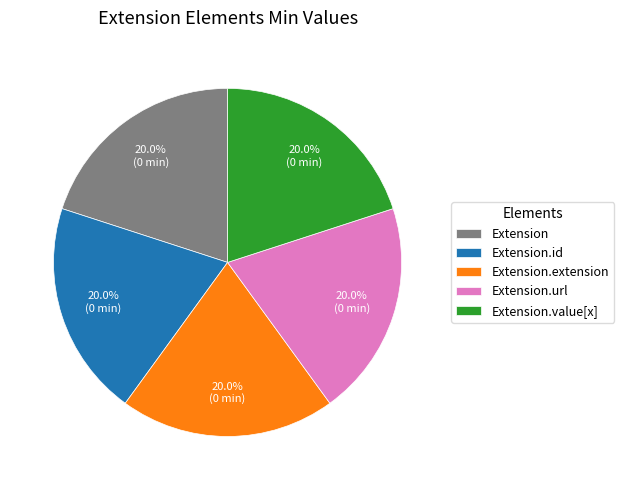

Approximately how many times larger is the value at Extension compared to Extension.value[x]?

1.0